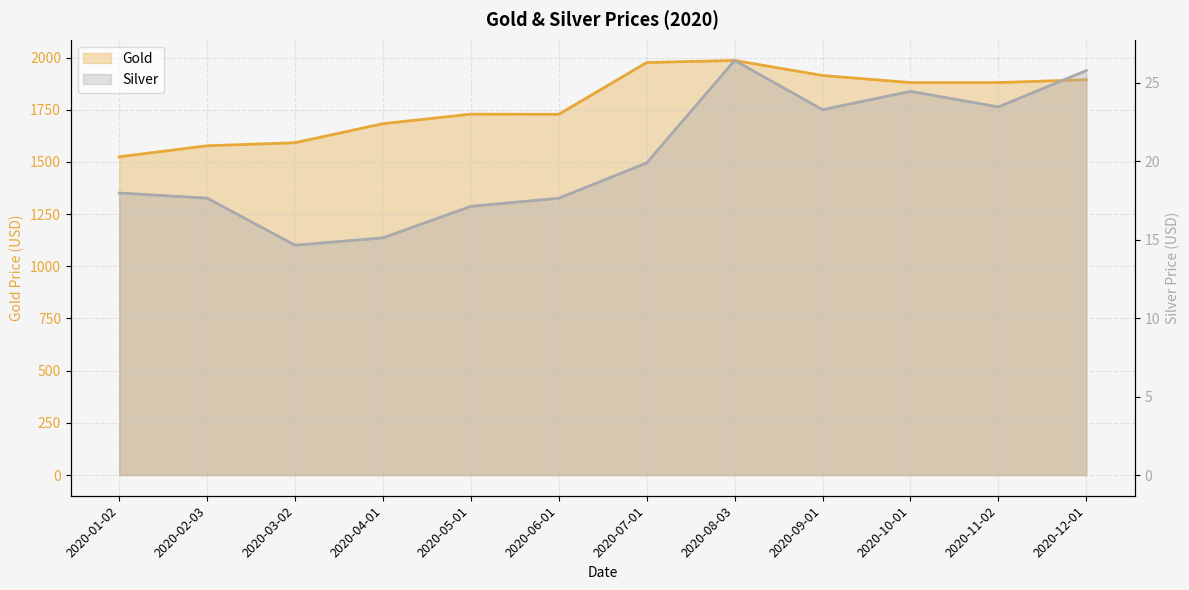

Is it true that Gold equals 1893.6 at 2020-12-01?

True